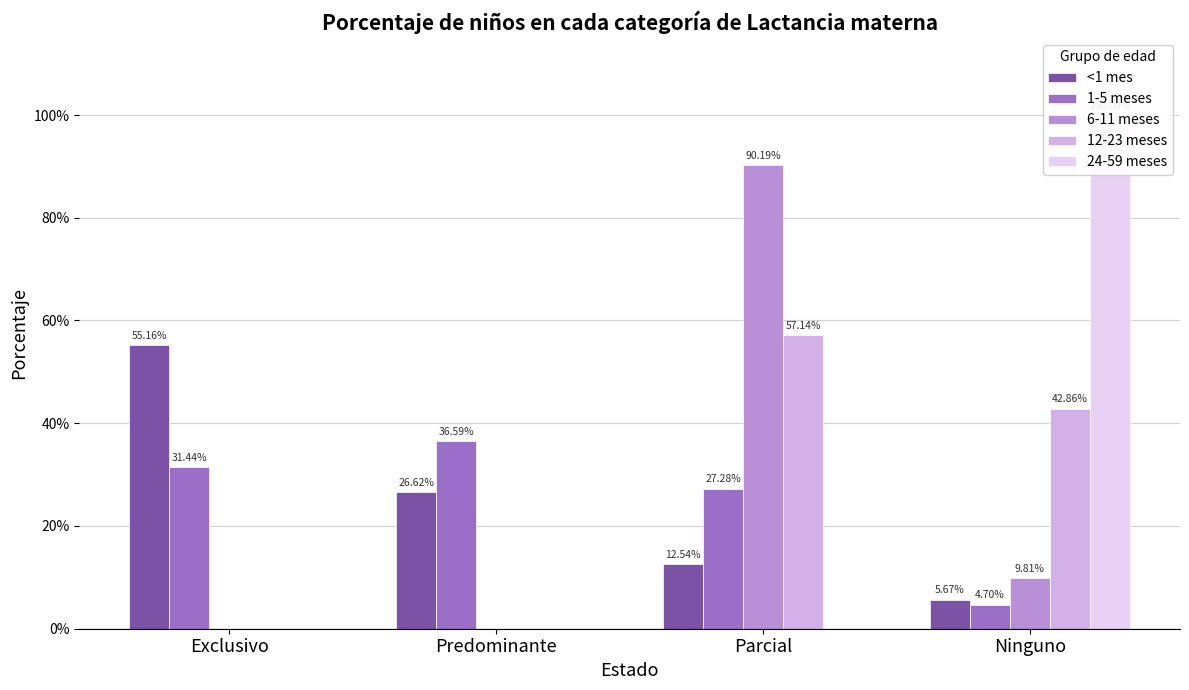

How many bars are there in total?

20